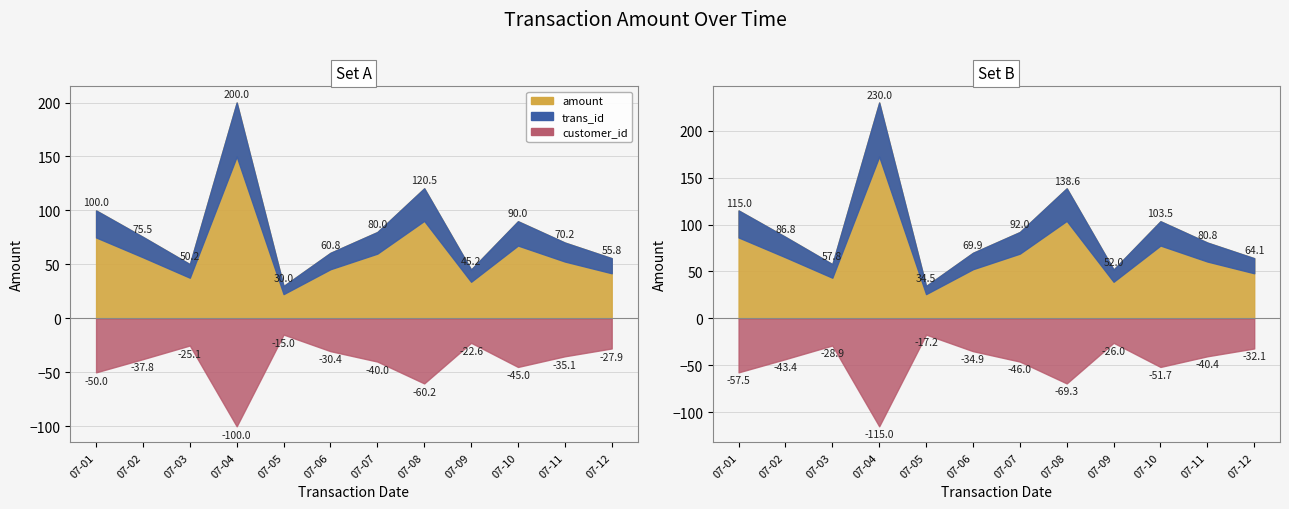

What is the sum of all values?

978.2